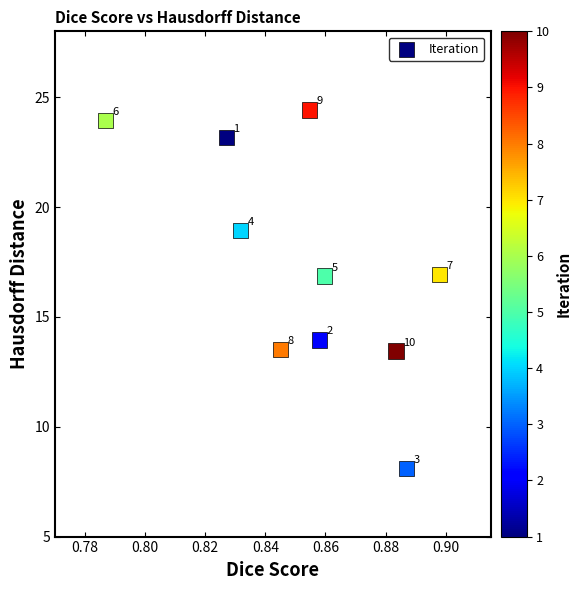

What is the average X value?

0.9